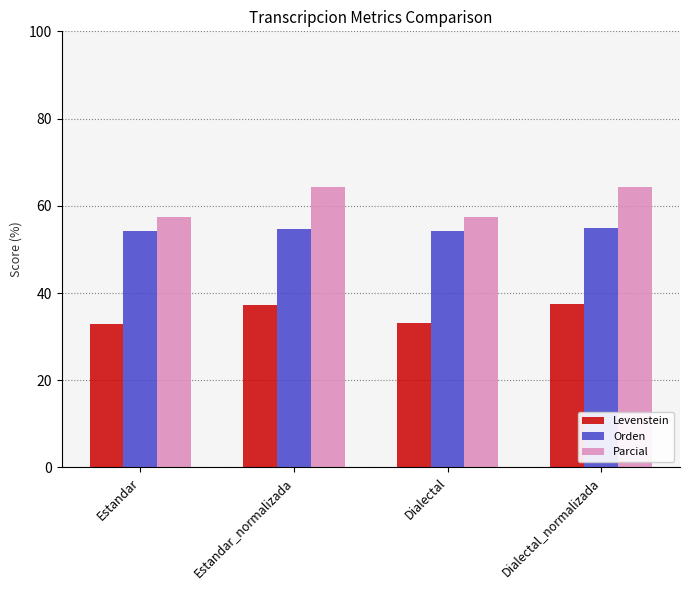

At how many categories does at least one series exceed 48?

4